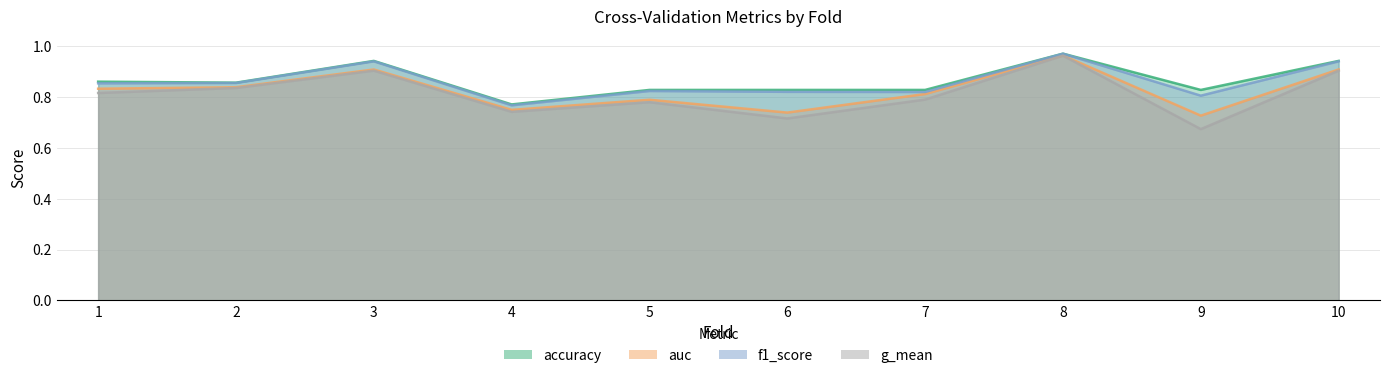

Reading left to right, what are all the values shown in this chart?

accuracy: 0.9	0.9	0.9	0.8	0.8	0.8	0.8	1.0	0.8	0.9
auc: 0.8	0.8	0.9	0.8	0.8	0.7	0.8	1.0	0.7	0.9
f1_score: 0.9	0.9	0.9	0.8	0.8	0.8	0.8	1.0	0.8	0.9
g_mean: 0.8	0.8	0.9	0.7	0.8	0.7	0.8	1.0	0.7	0.9